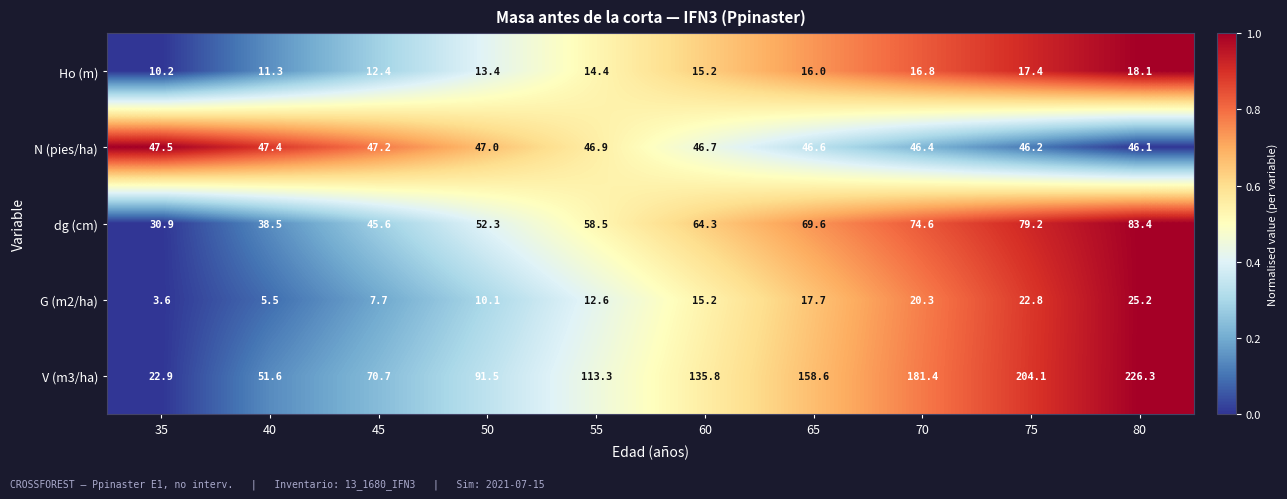

Rank the series by their maximum value, from lowest to highest.

Ho (m), G (m2/ha), N (pies/ha), dg (cm), V (m3/ha)